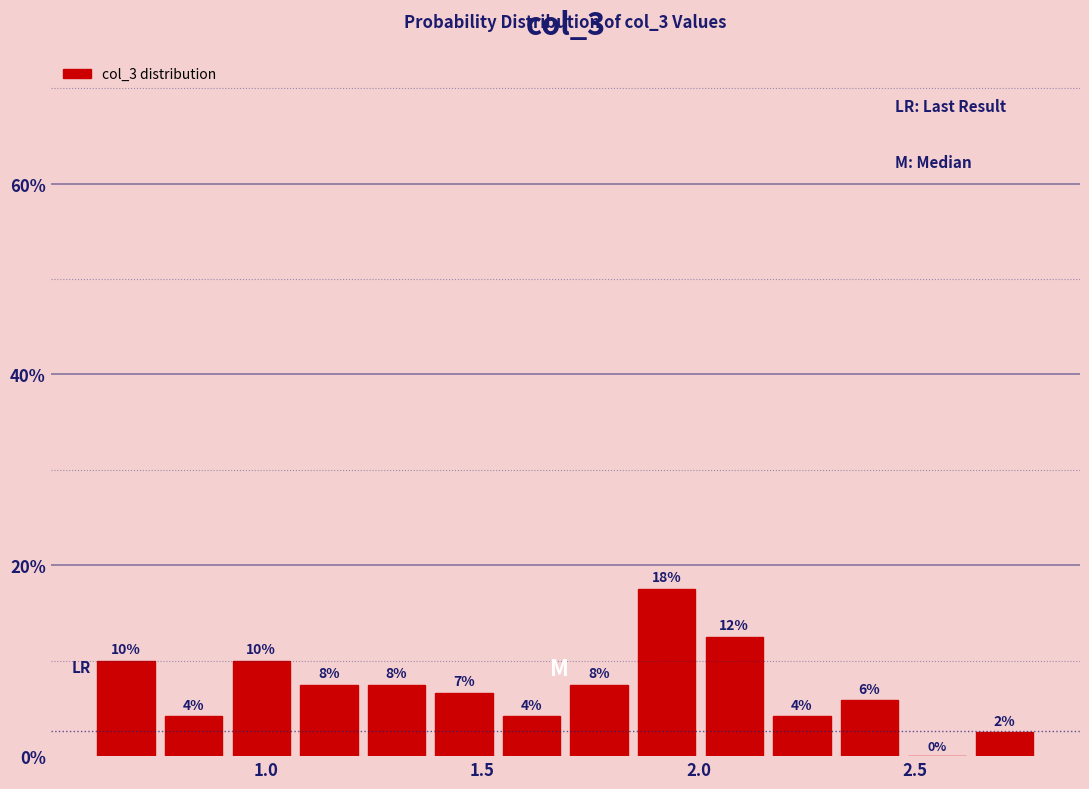

Around what value on the x-axis is the tallest bar? Give the approximate position of its centre, as read against the axis.

1.95